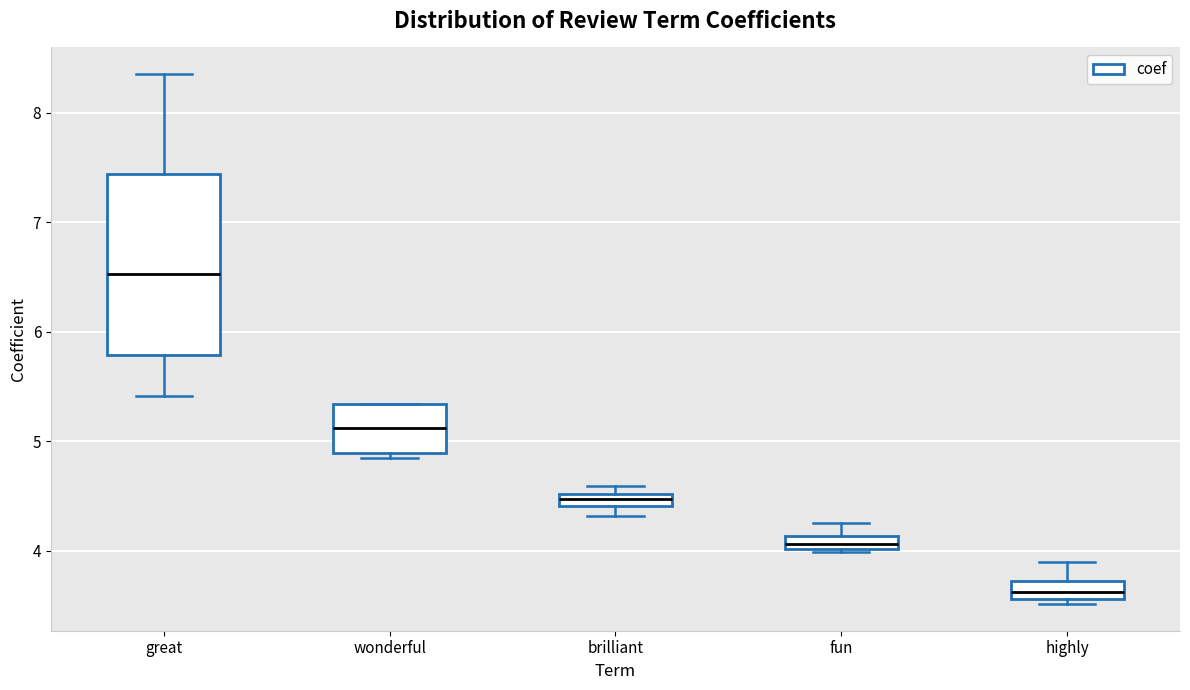

Where is the upper edge of the box for wonderful on the y-axis? The values are not printed on the chart, so give them approximately, as read against the axis.

5.3